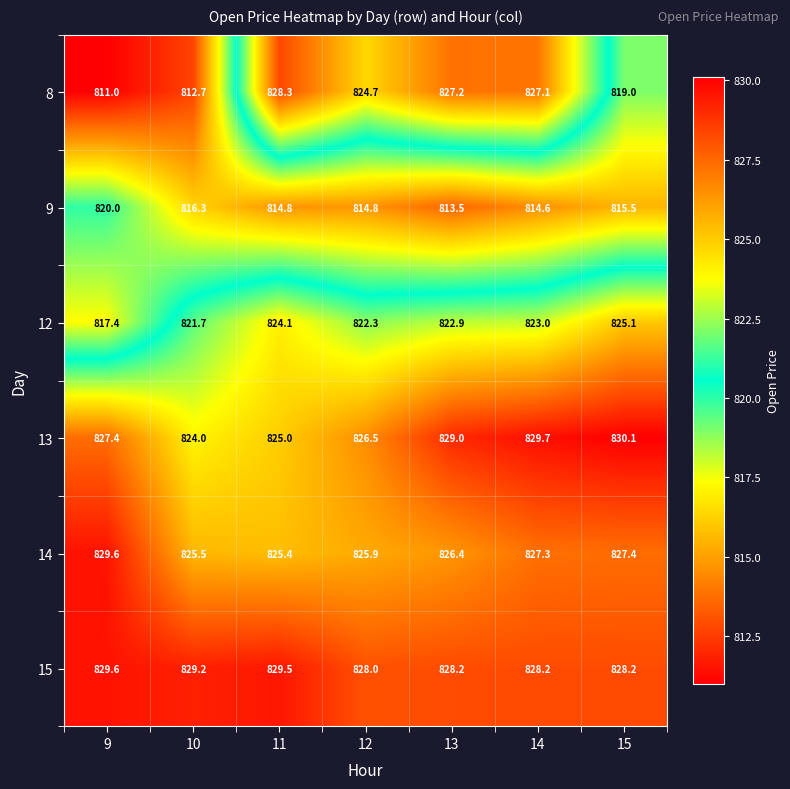

What is the minimum value shown in the chart?

811.0